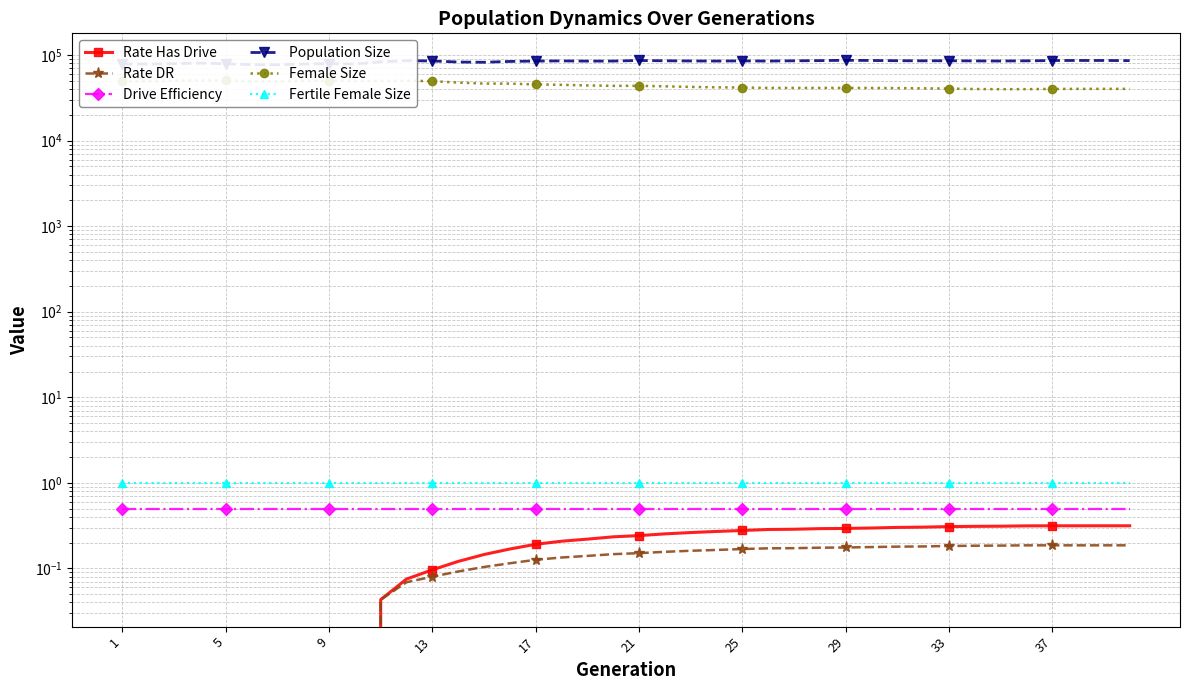

How many interior local valleys does the Female Size series have?

5